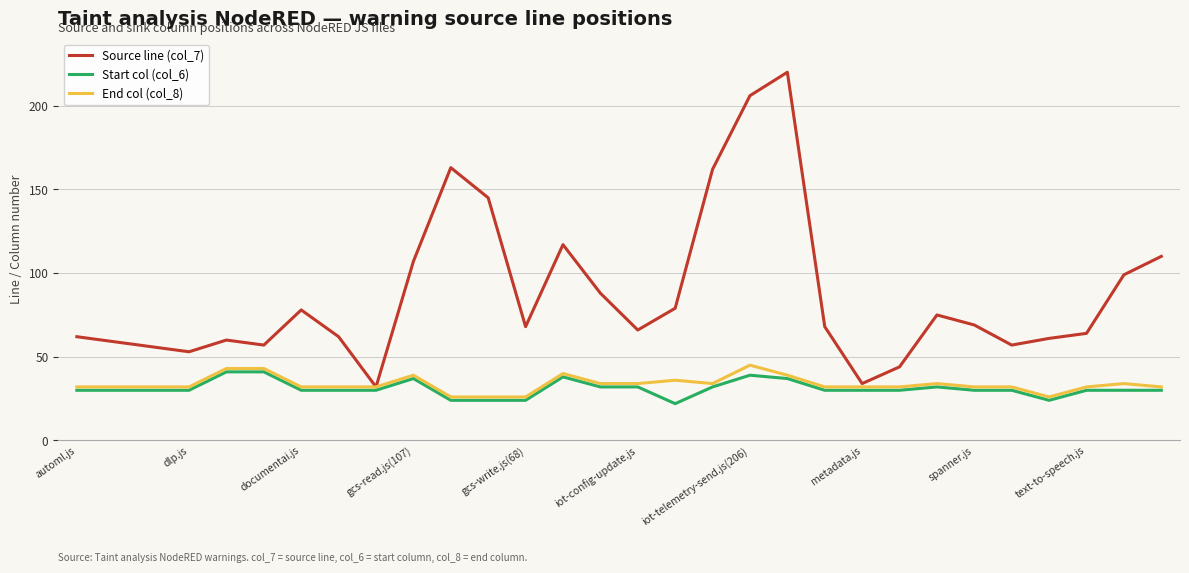

Which series has the largest range (max minus min)?

Source line (col_7)